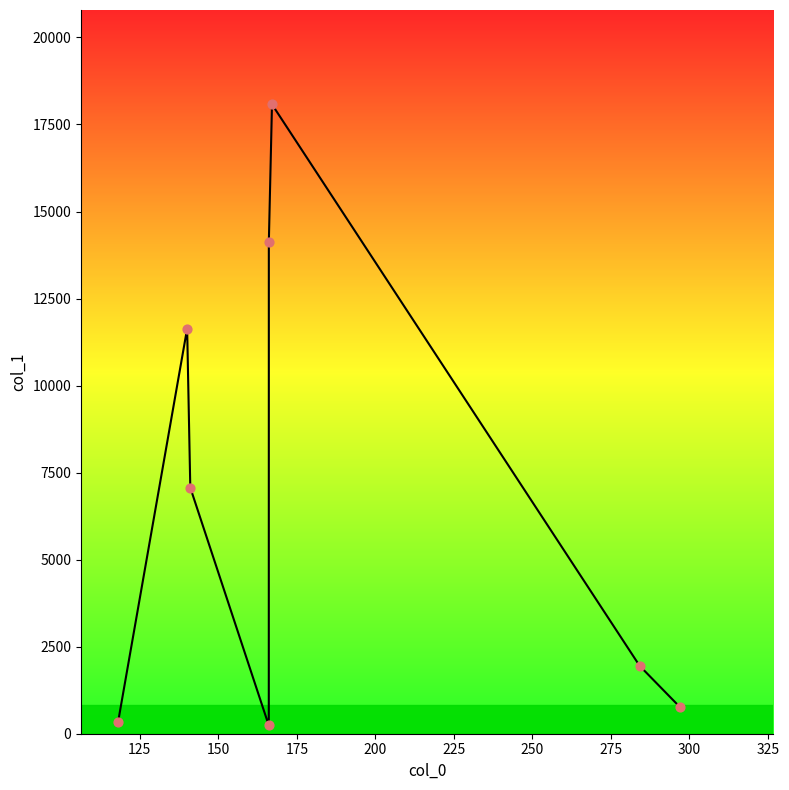

What is the maximum value shown in the chart?

18077.1